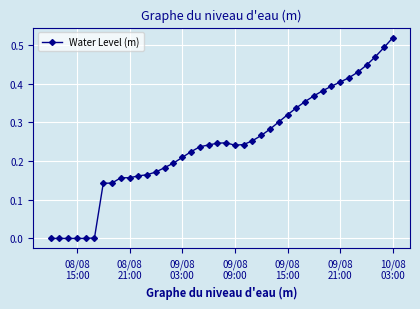

What is the sum of all values?

9.8